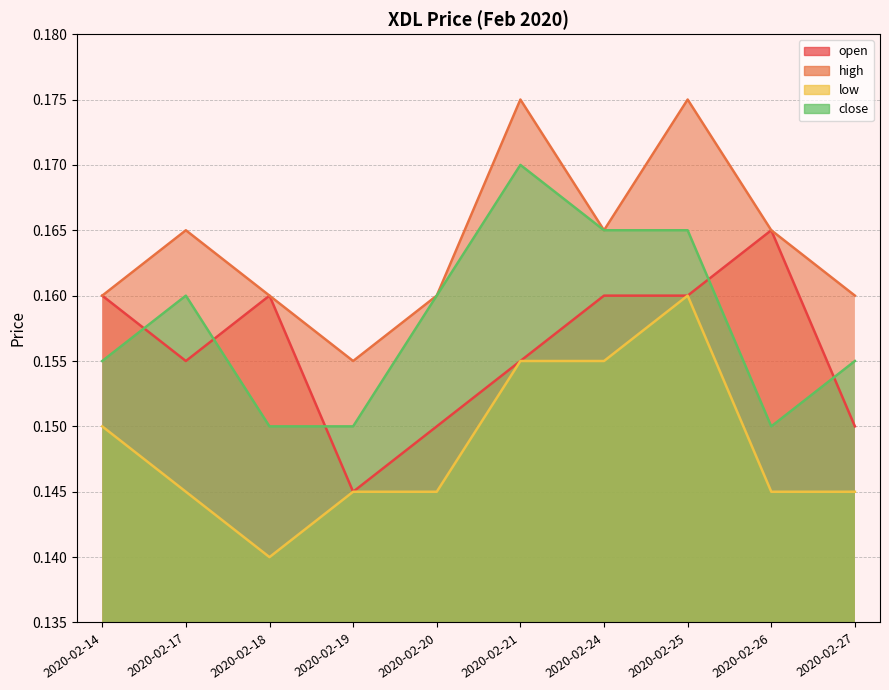

Which series has the largest total across all categories?

high